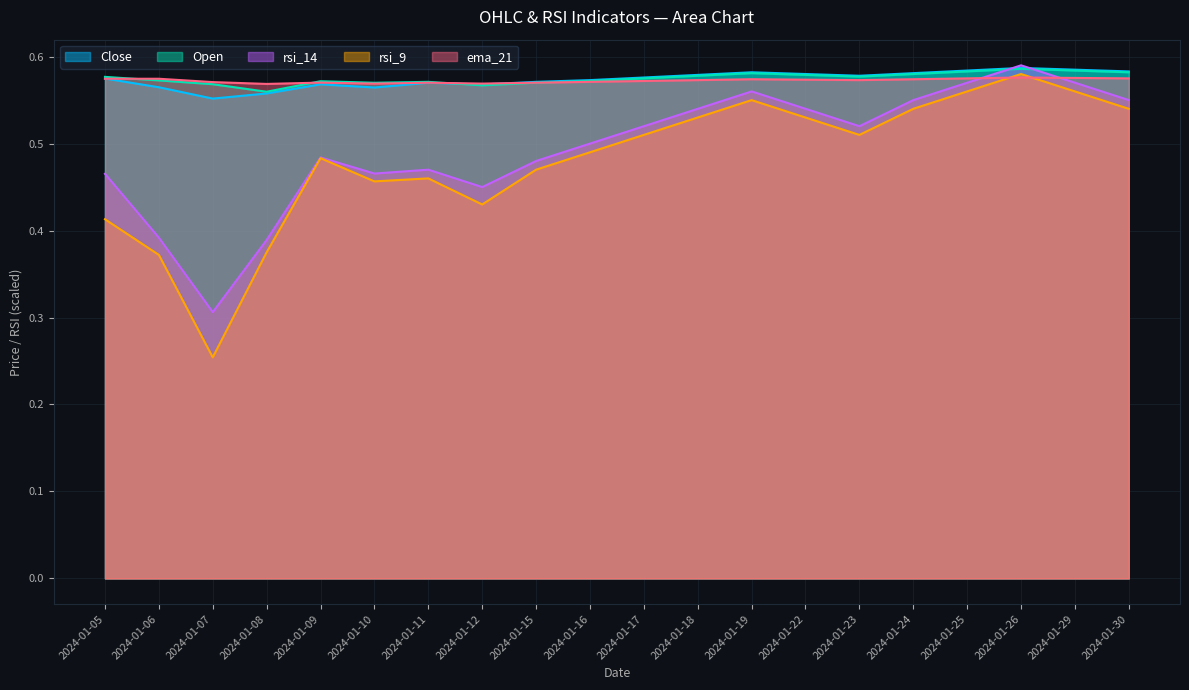

What is the sum of the Close values at 2024-01-08 and 2024-01-10?

1.1